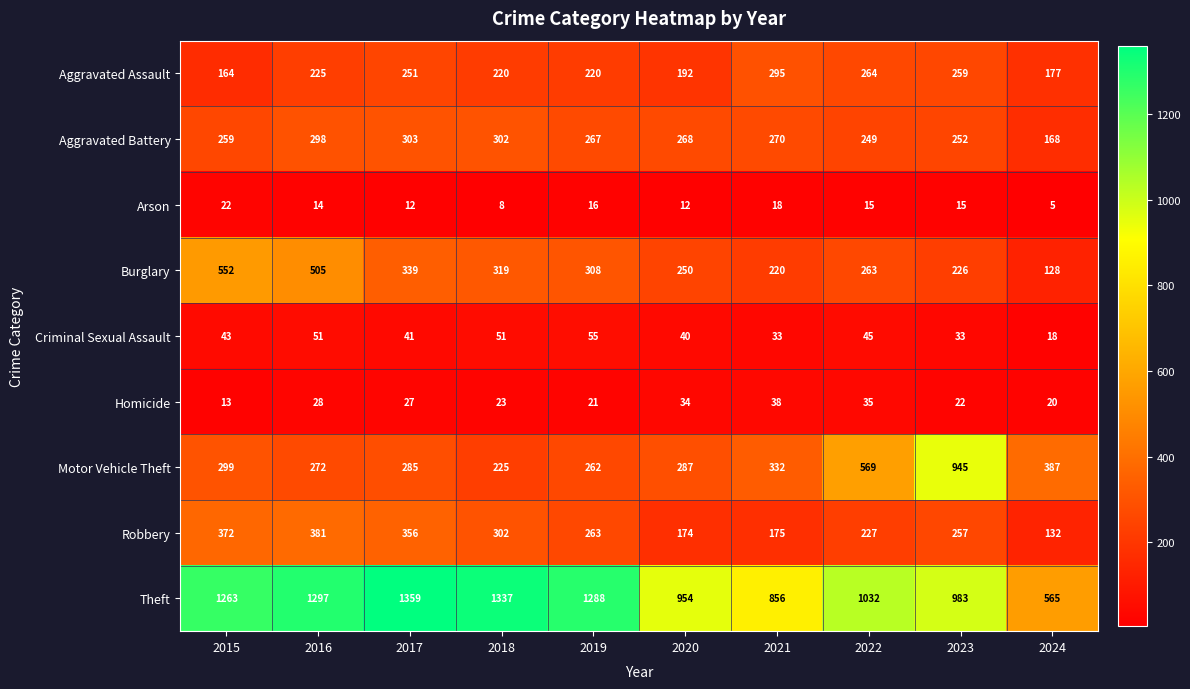

What is the spread (max minus min) of values at 2023?

968